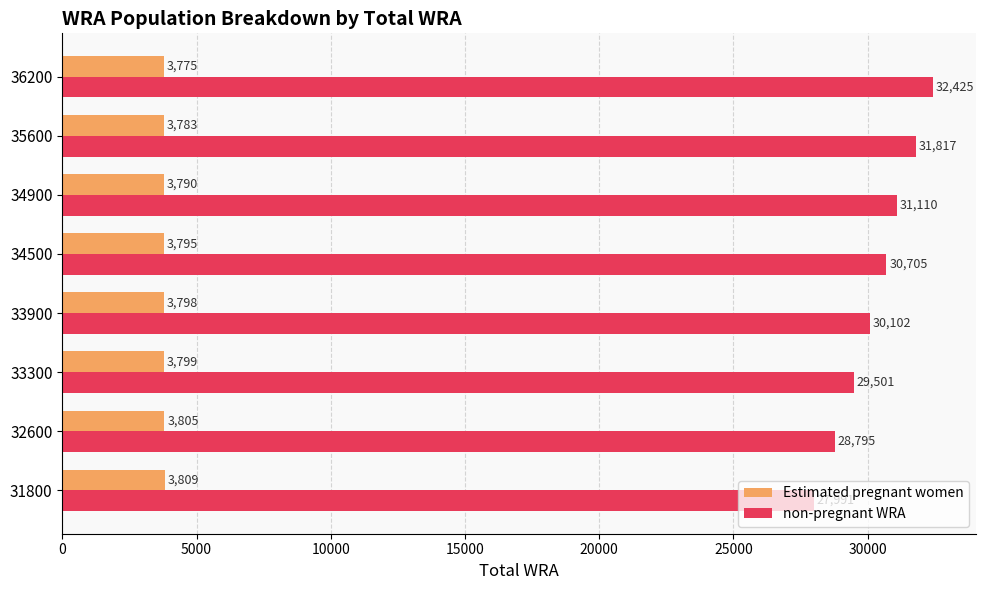

The value of Estimated pregnant women at 32600 is 3804.9. True or false?

True